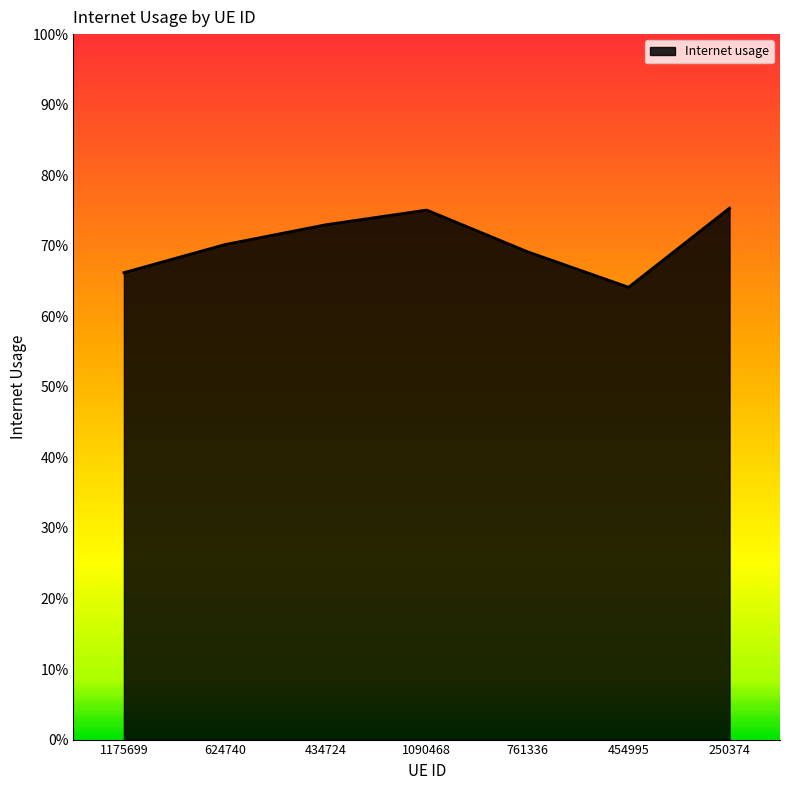

True or false: the data shows 0.4 at 1090468.

False